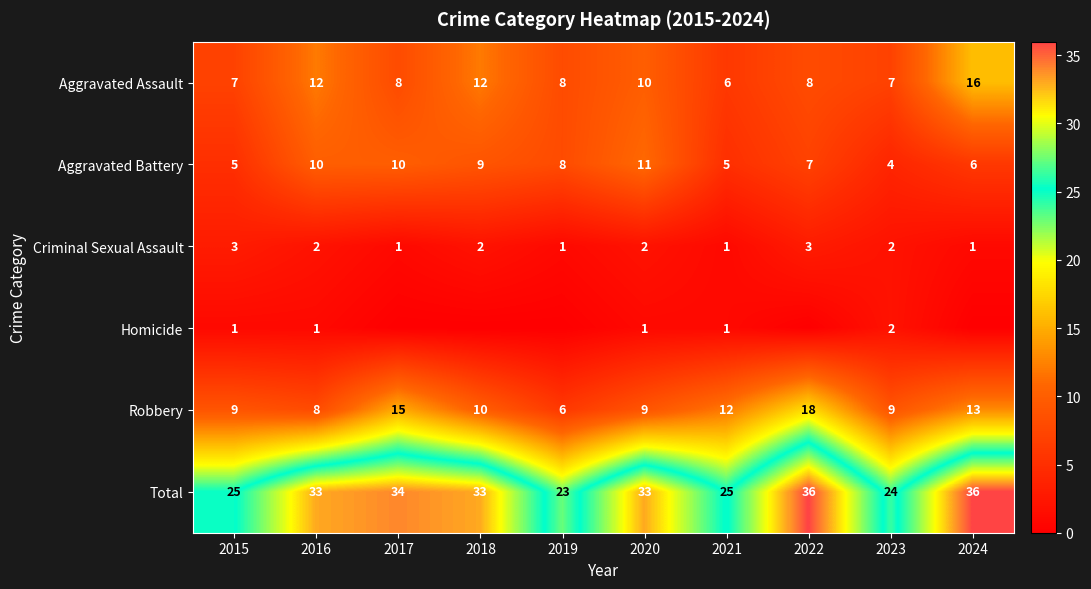

Which category has the highest value across all series?

2022